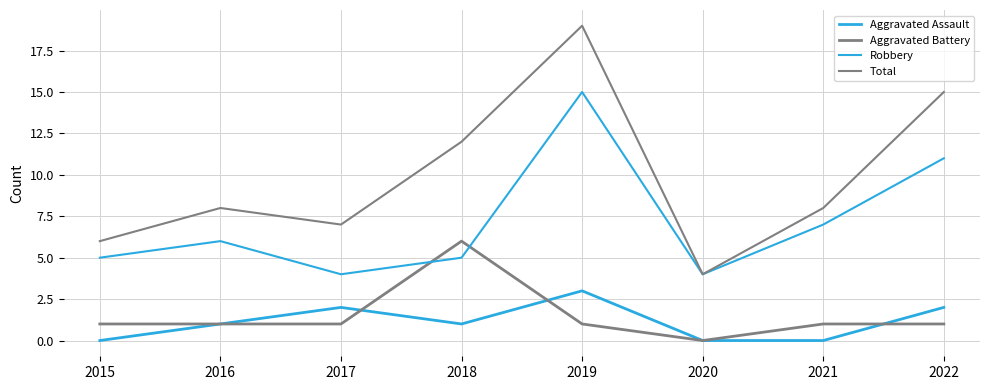

How many interior local peaks does the Total series have?

2